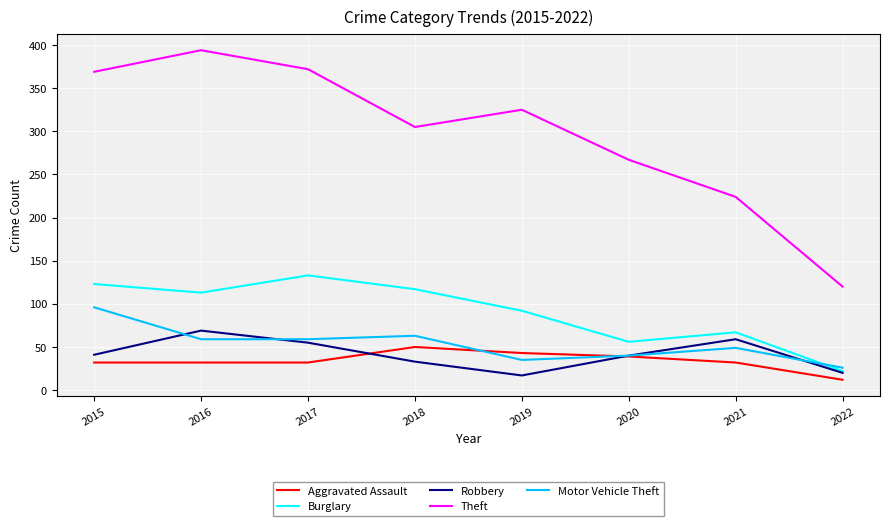

Which series has the largest total across all categories?

Theft